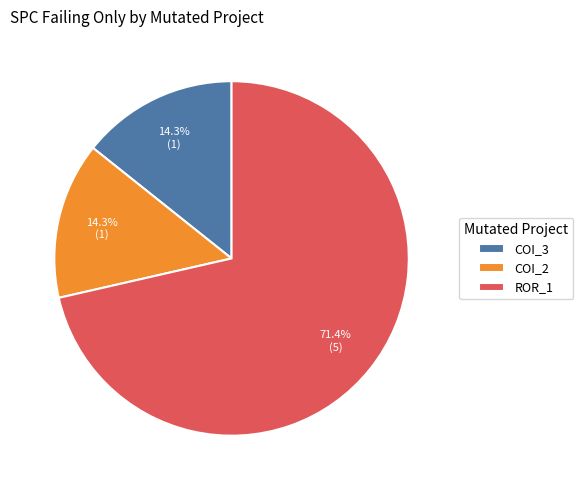

Which category has the biggest portion of the pie?

ROR_1